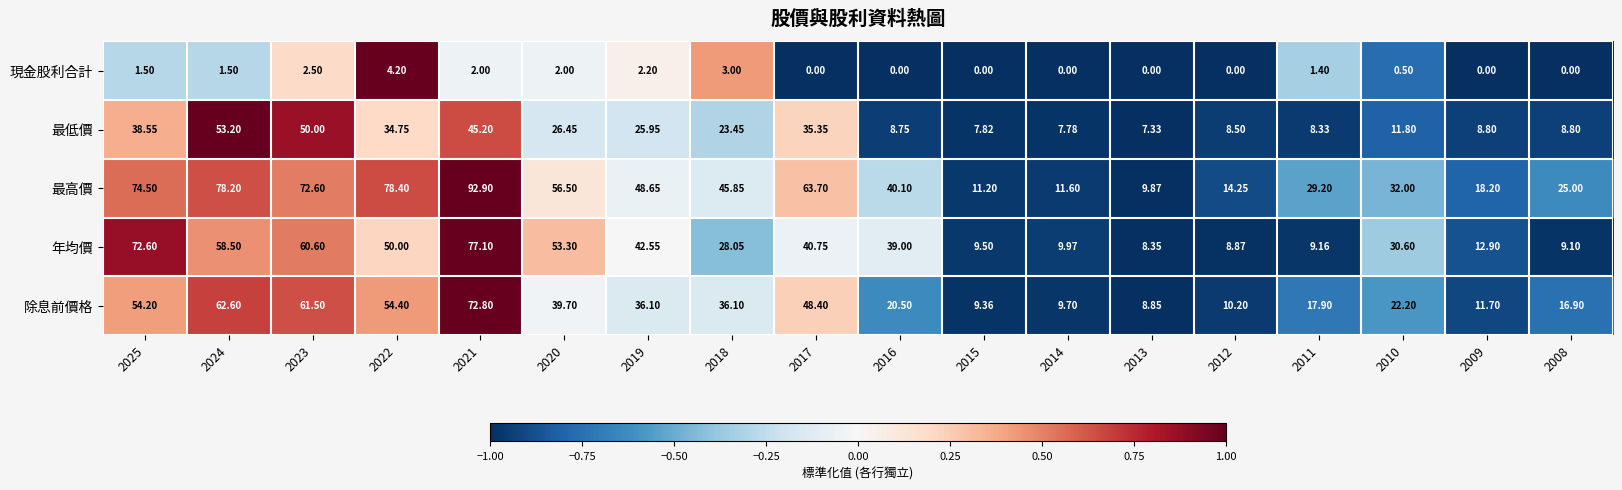

At 2009, list the series in order from smallest to largest.

現金股利合計, 最低價, 除息前價格, 年均價, 最高價